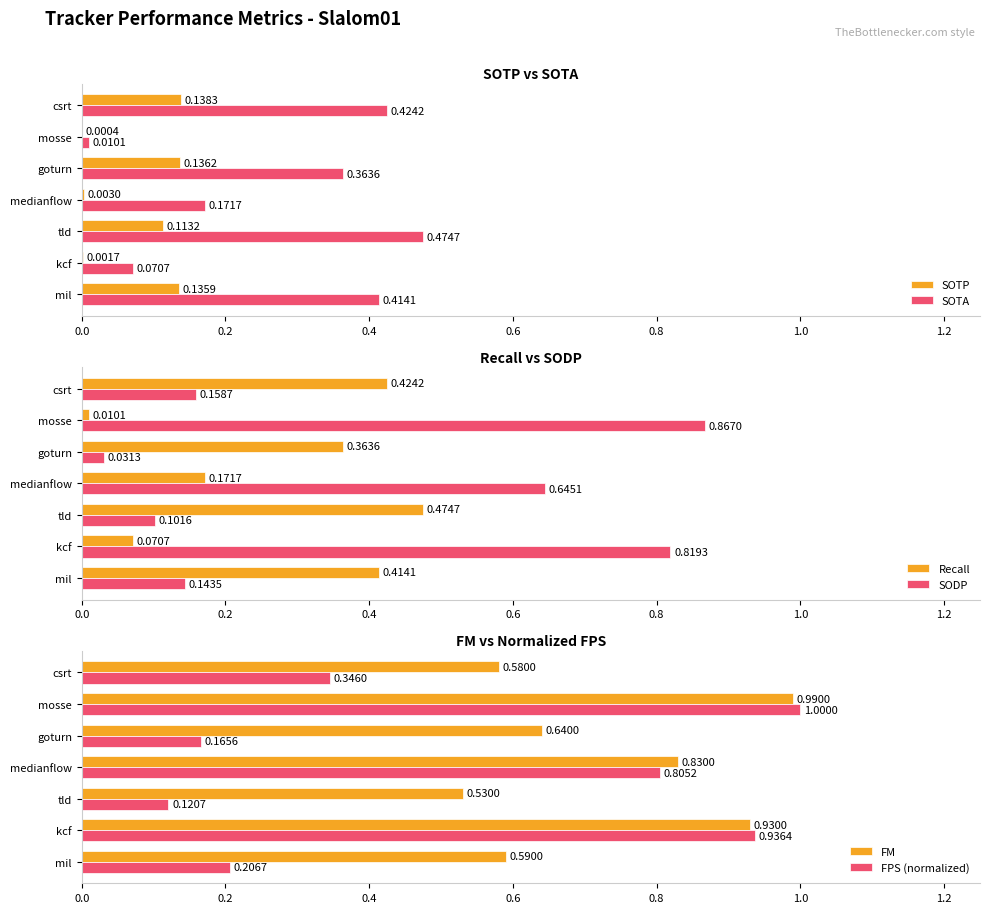

Where is SOTA nearest to the value 0?

mosse